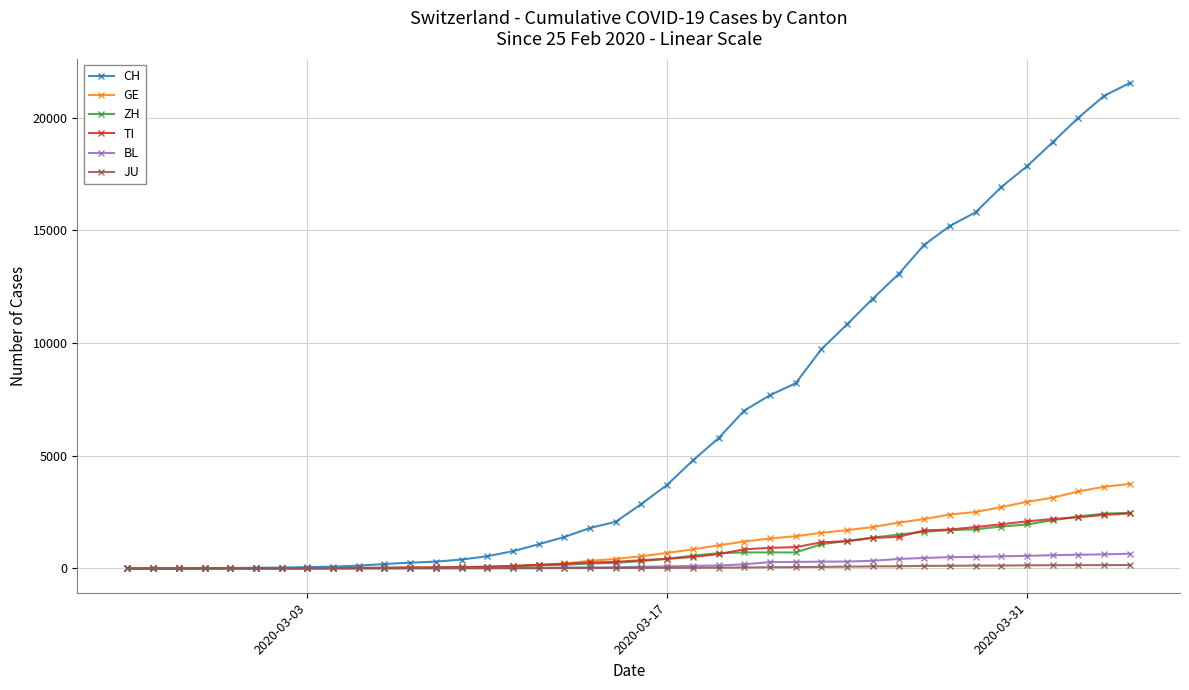

Which series has the widest spread of values?

CH